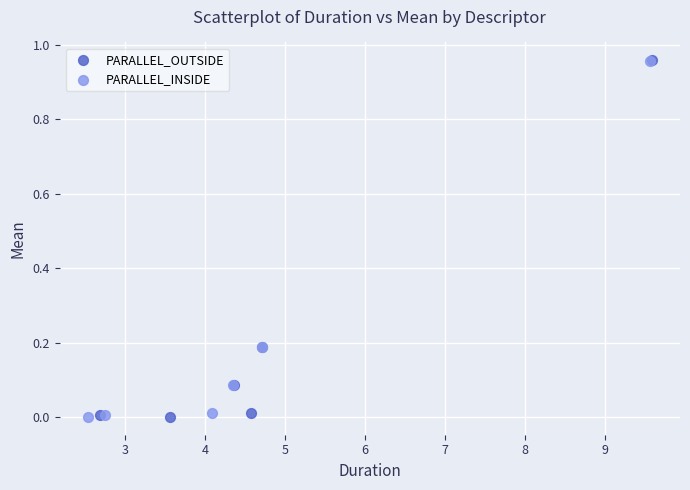

Which series has the largest Y range (max minus min)?

PARALLEL_OUTSIDE